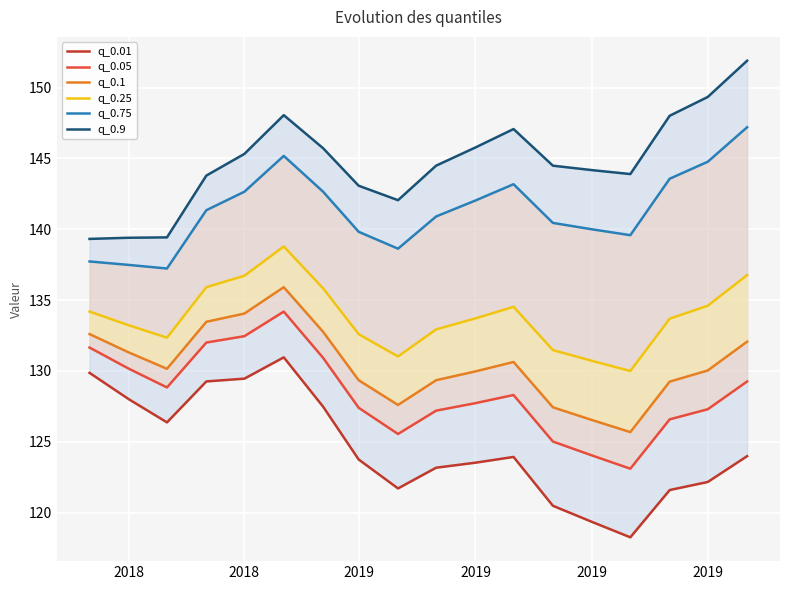

How many distinct data groups are displayed?

6